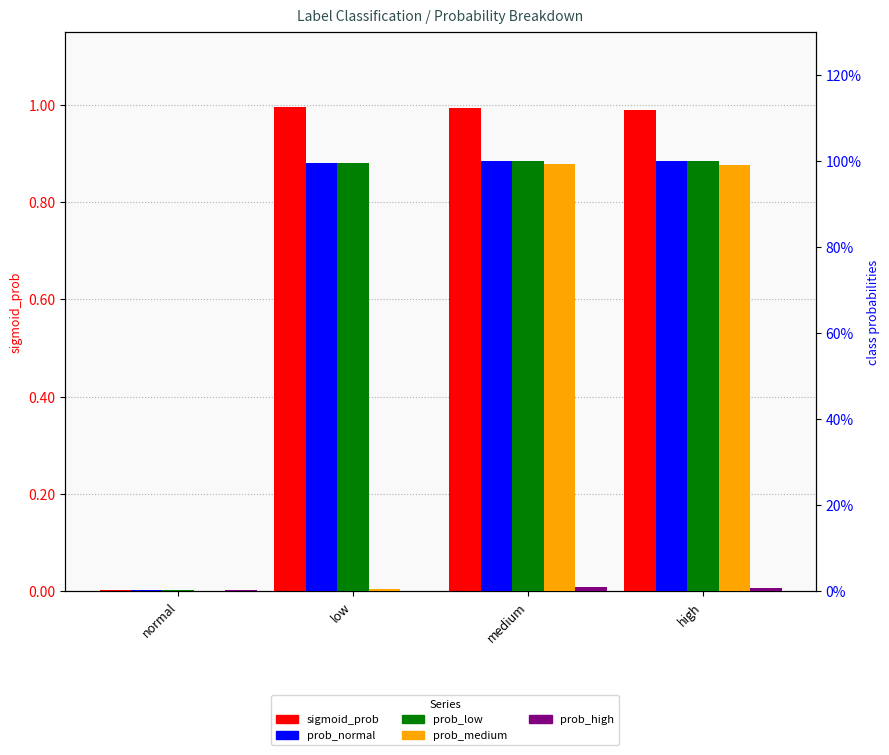

At which label does prob_low reach its peak?

high